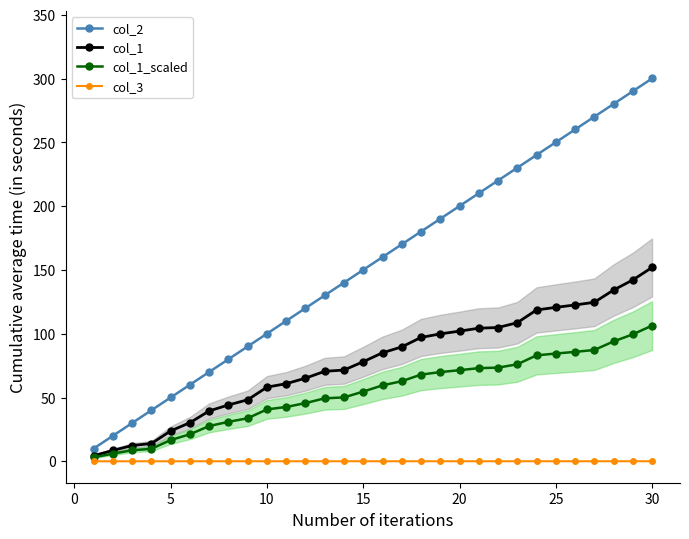

How many lines are shown in the chart?

4